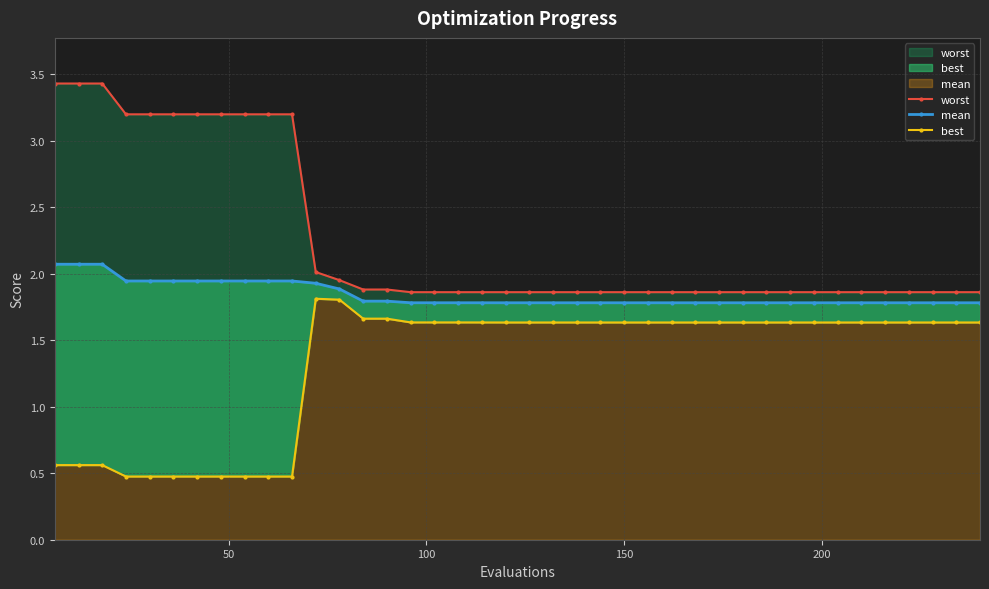

True or false: best and mean cross at least once.

False